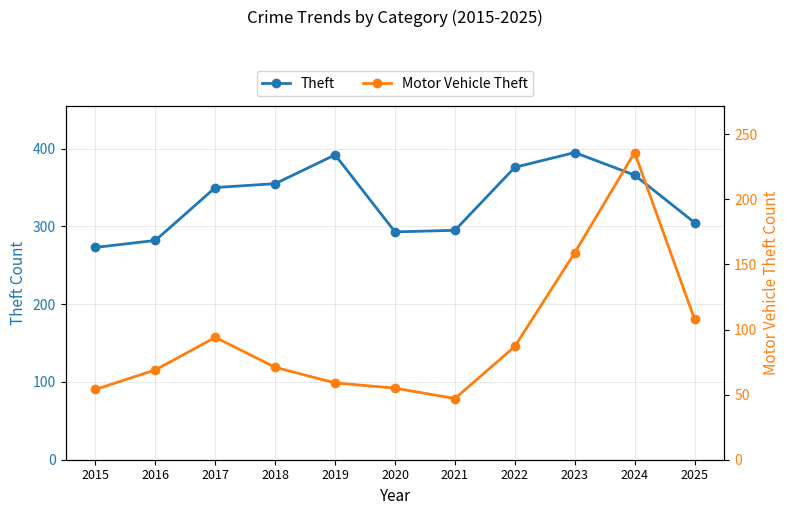

How many interior local peaks does the Theft series have?

2